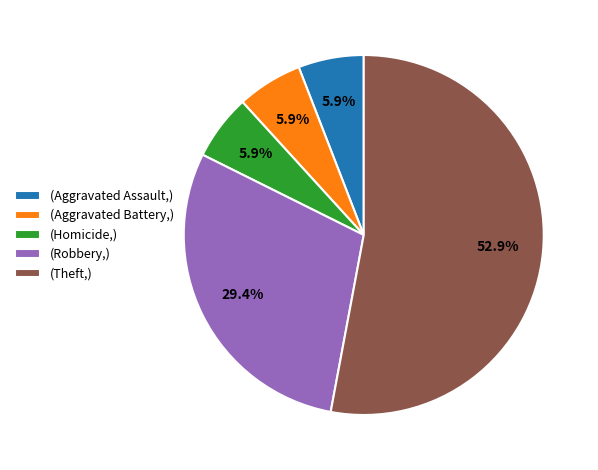

Approximately how many times larger is the value at (Theft,) compared to (Robbery,)?

1.8